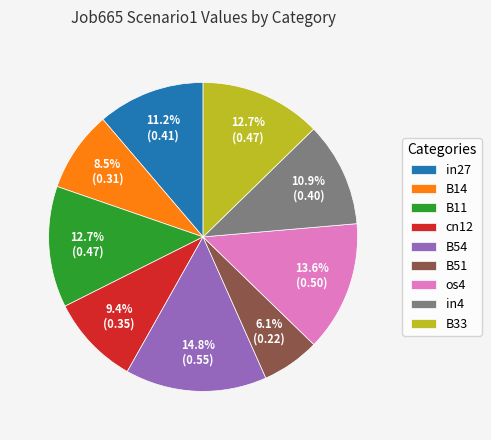

Which category has the smallest portion of the pie?

B51